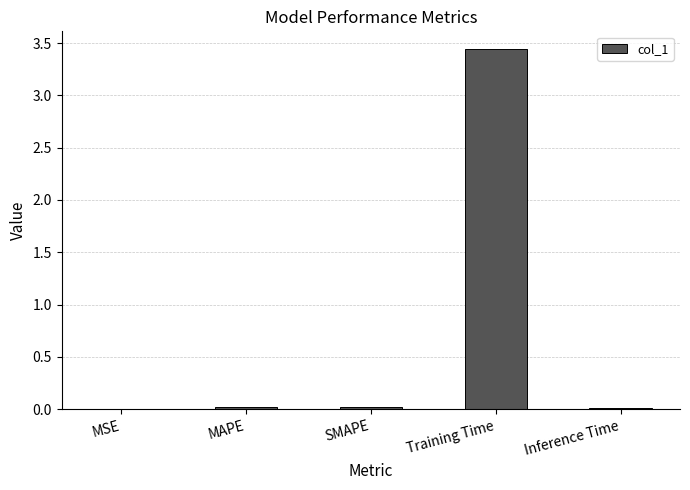

At which category does the chart reach its peak across all series?

Training Time